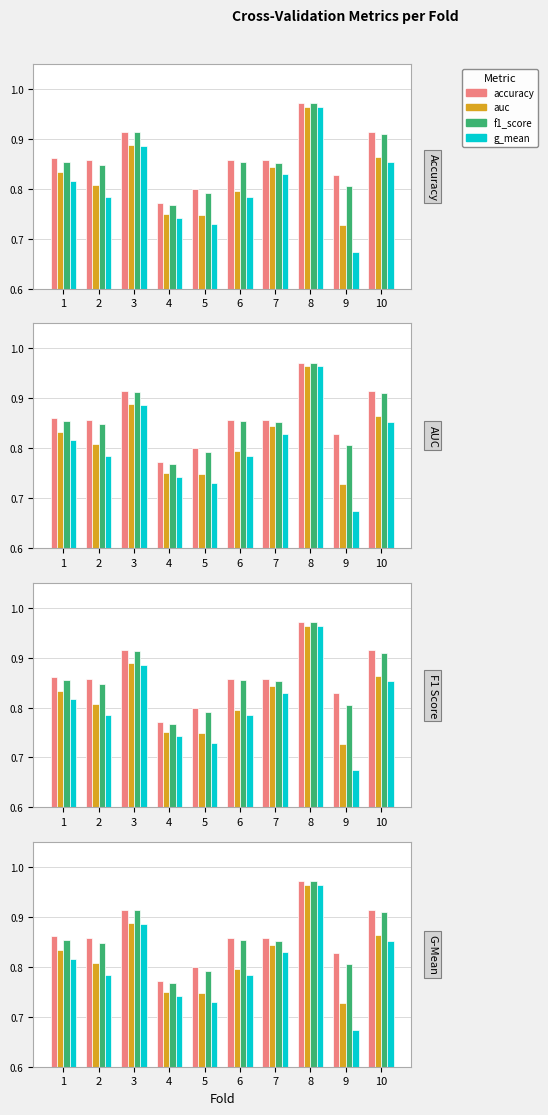

Is the value of accuracy at 10 greater than the value of auc at 4?

Yes